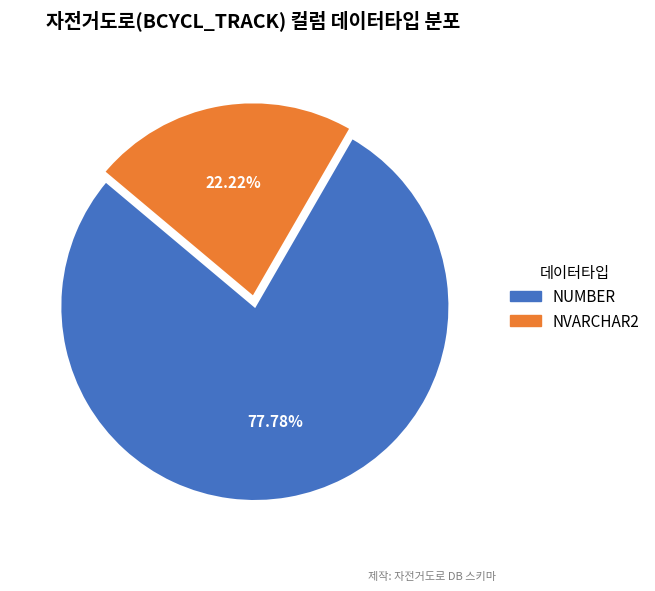

To the nearest percent, what is the difference between the largest and smallest slice percentages?

56%